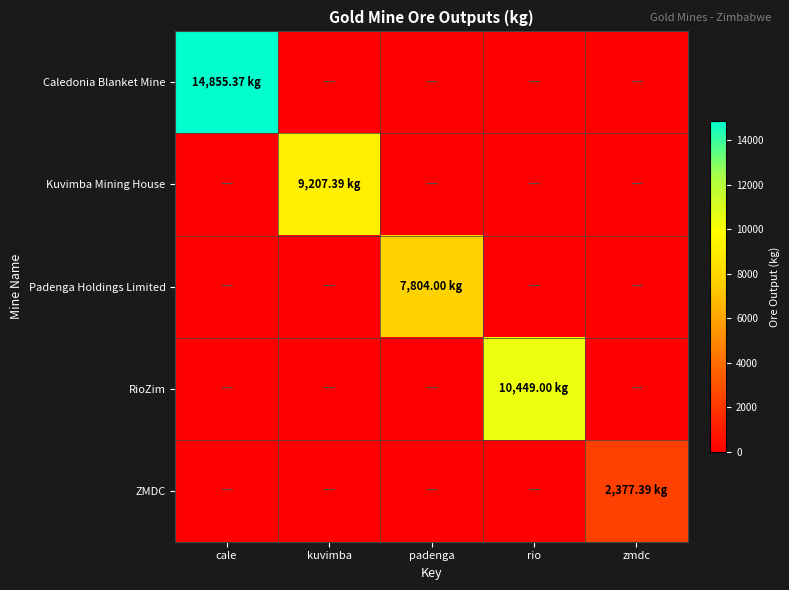

Rank the series by their maximum value, from lowest to highest.

ZMDC, Padenga Holdings Limited, Kuvimba Mining House, RioZim, Caledonia Blanket Mine